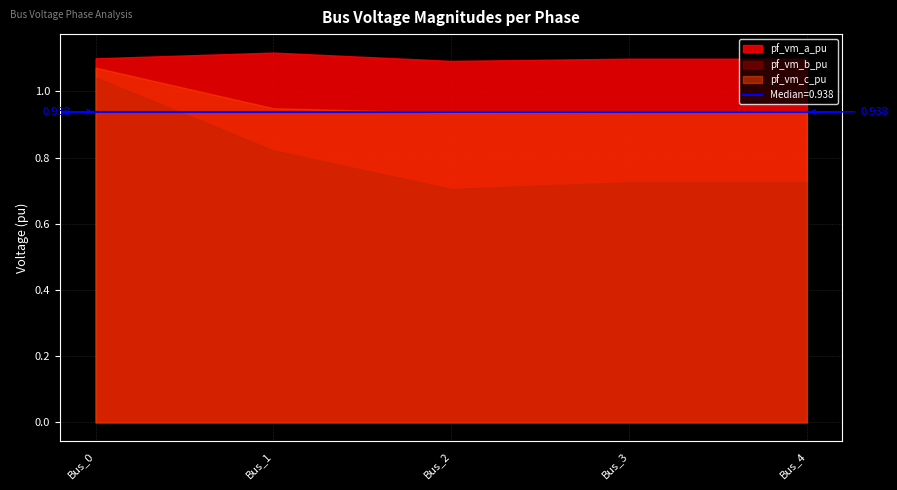

Does the chart display data point markers on the line(s)?

No